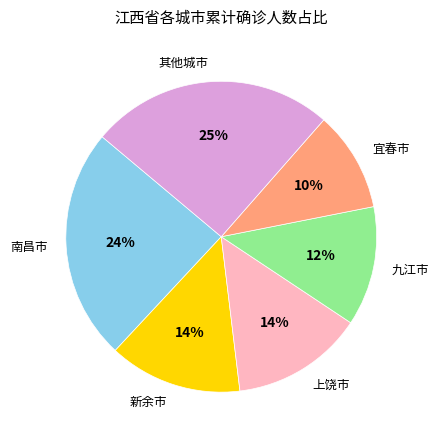

True or false: 宜春市 accounts for 10% of the total.

True